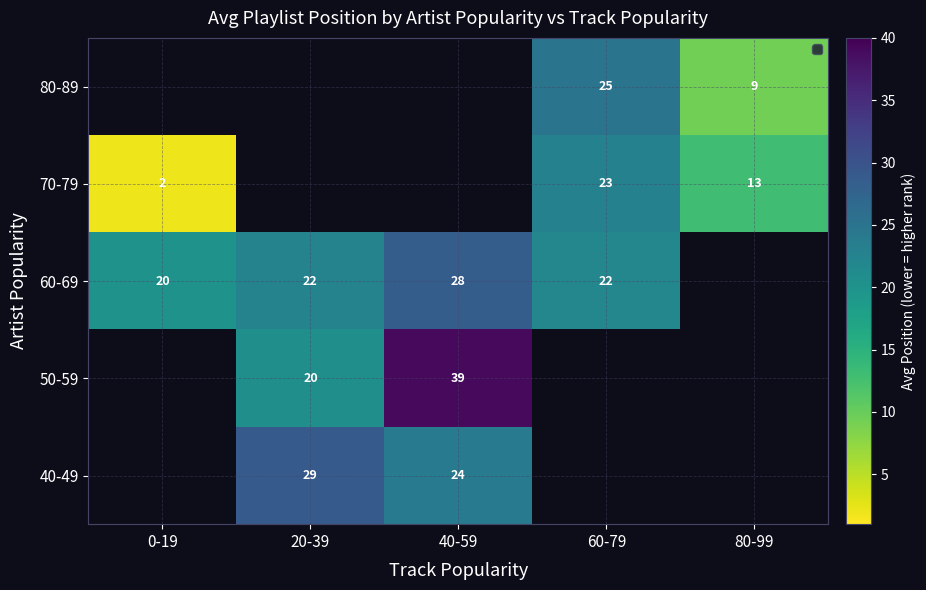

True or false: 70-79 has a value of 12 at 60-79.

False